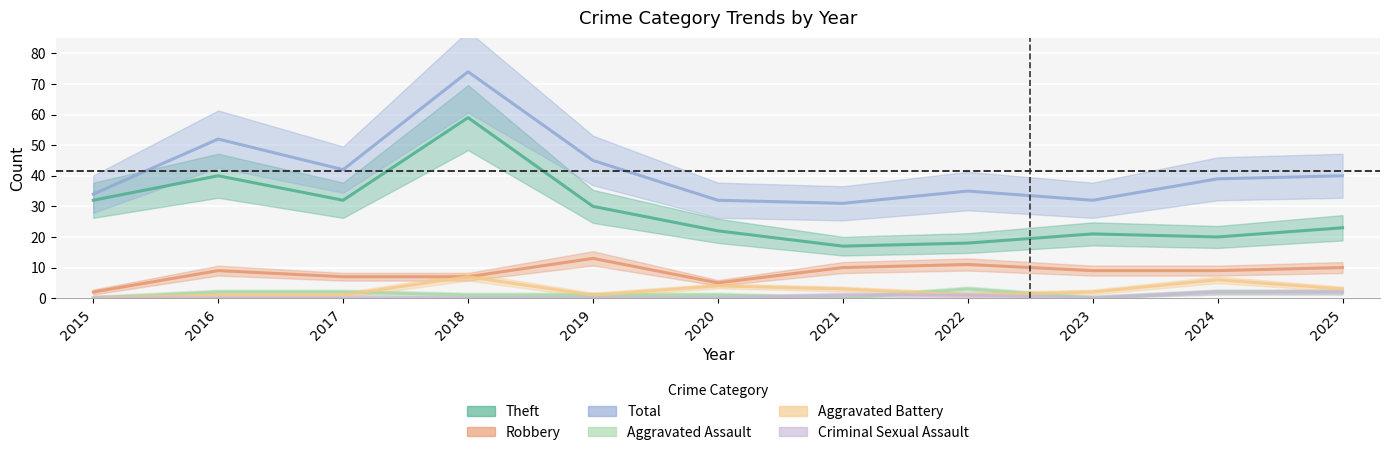

How many interior local valleys does the Total series have?

3